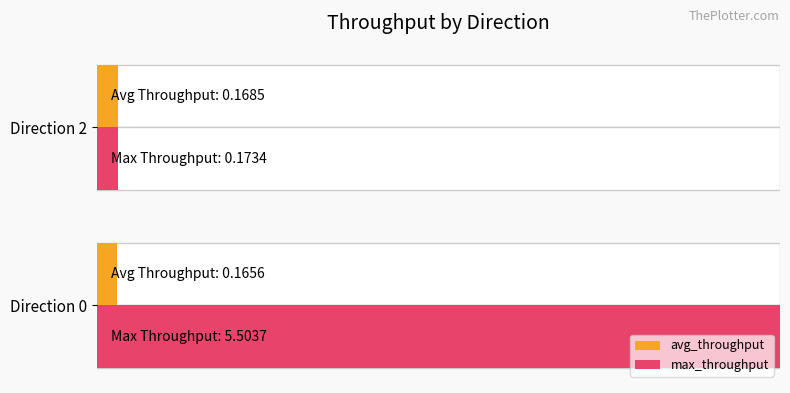

Does the chart contain stacked bars?

No